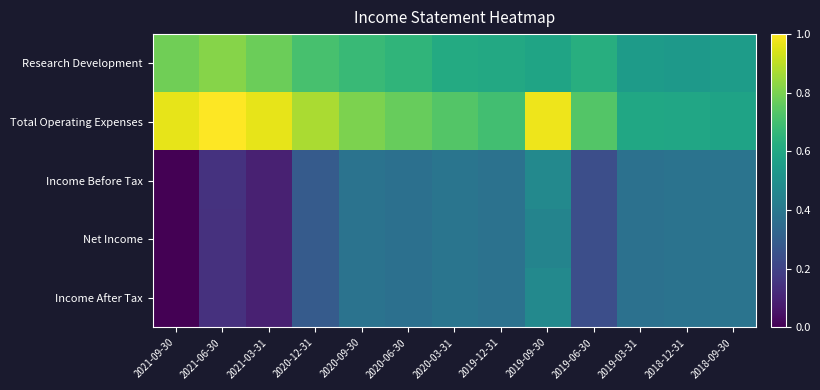

What is the greatest value displayed?

1.0